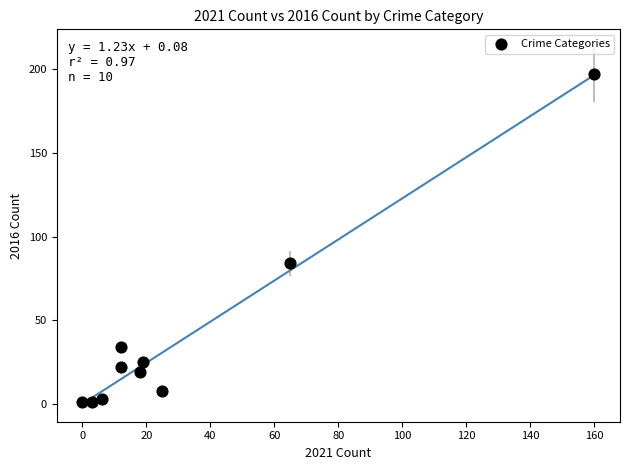

What is the average X value?

32